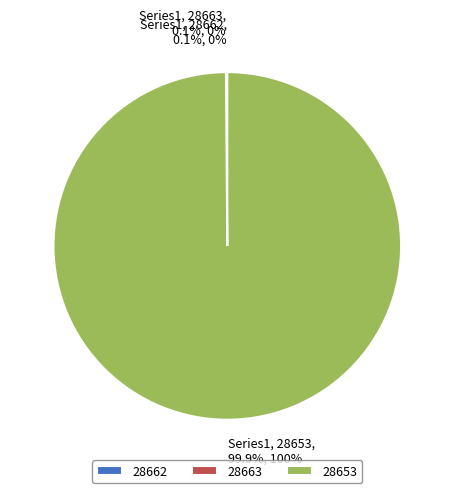

Which slice is the largest?

28653